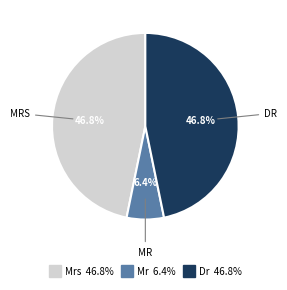

To the nearest percent, what is the average slice percentage?

33%